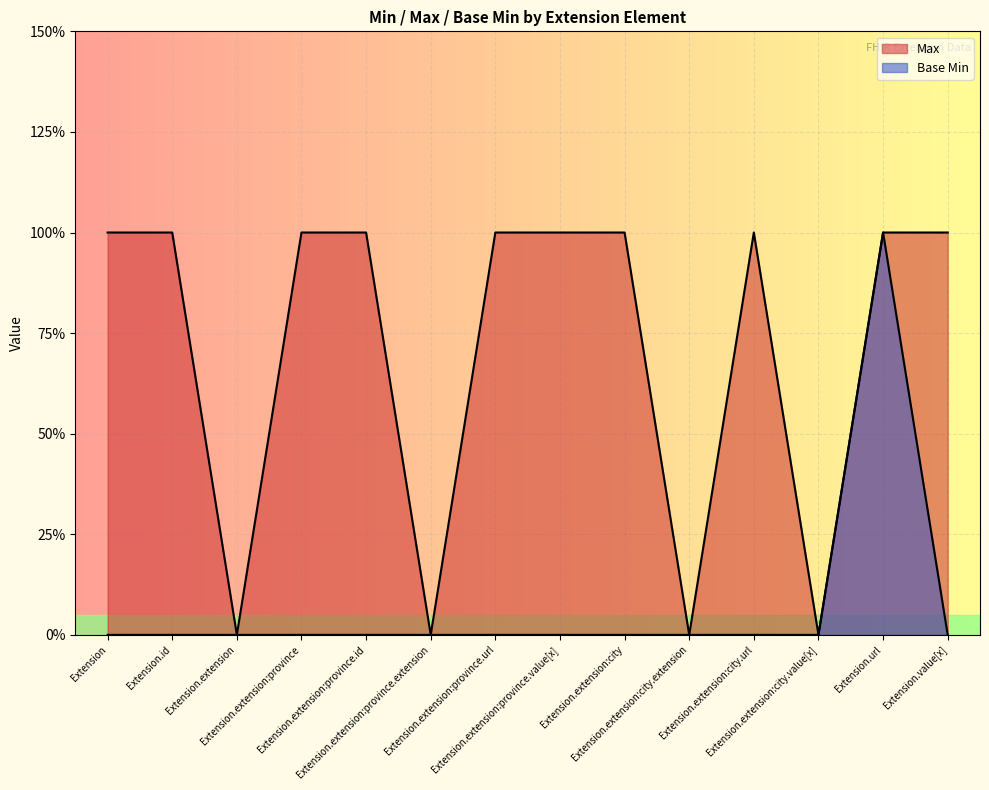

Between Extension.extension:province and Extension.extension:city, which series saw the biggest shift?

Max